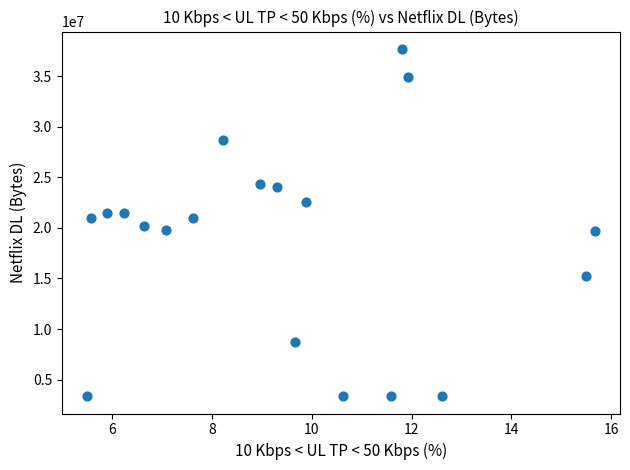

What is the range of X values (max minus min)?

10.2